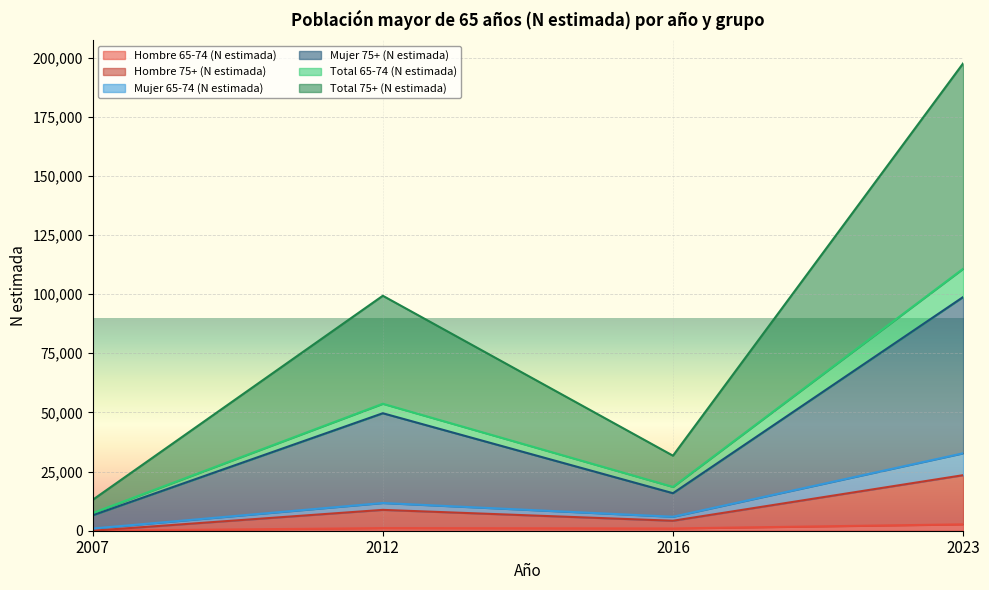

Is it true that Mujer 65-74 (N estimada) equals 1298 at 2007?

False